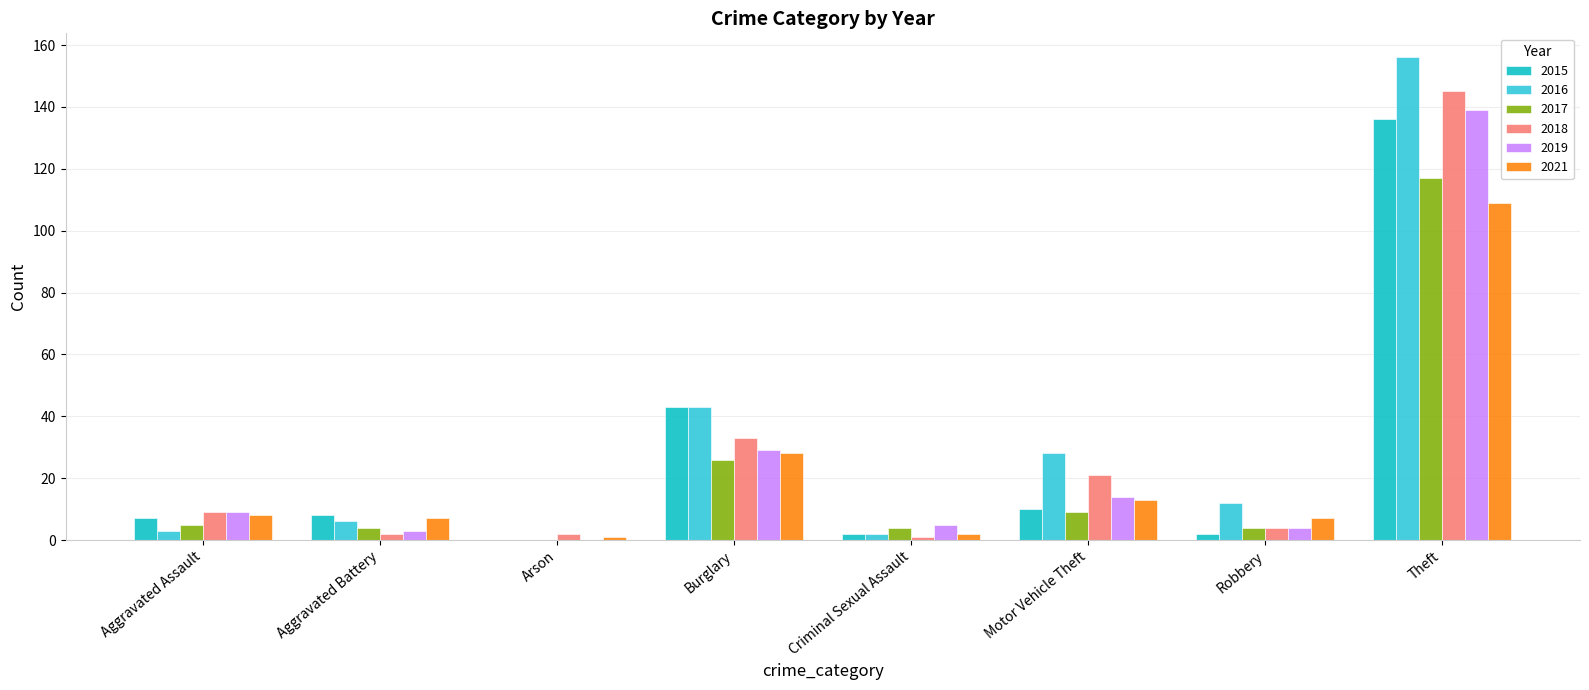

The value of 2015 at Motor Vehicle Theft is 3. True or false?

False